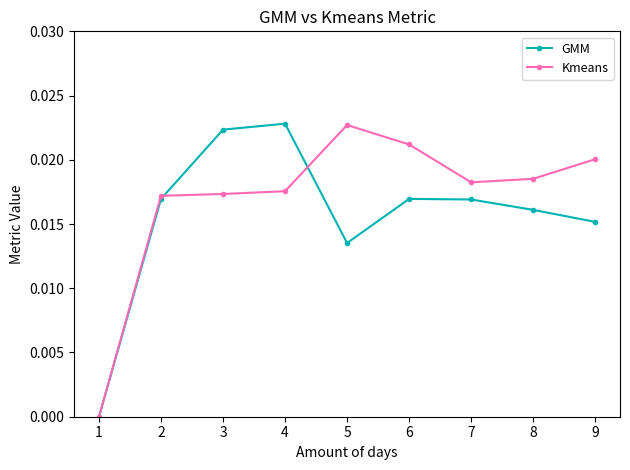

At which category does the chart reach its minimum across all series?

1